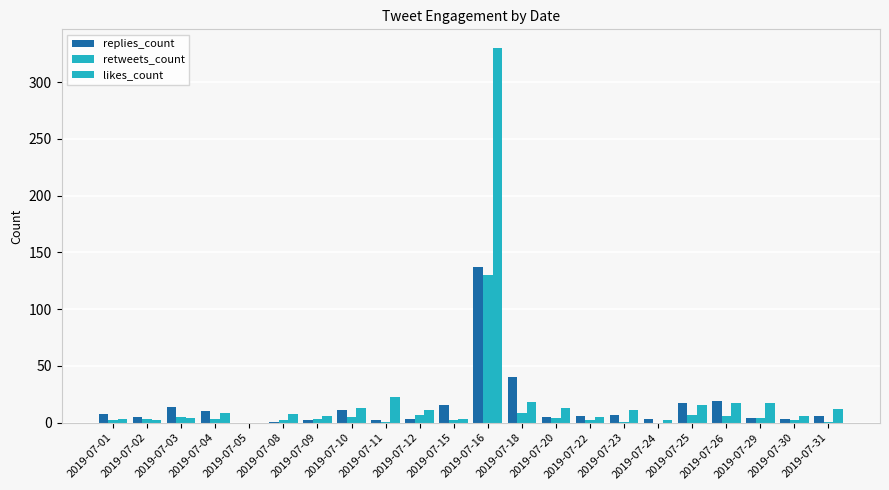

Count the number of data series in this chart.

3